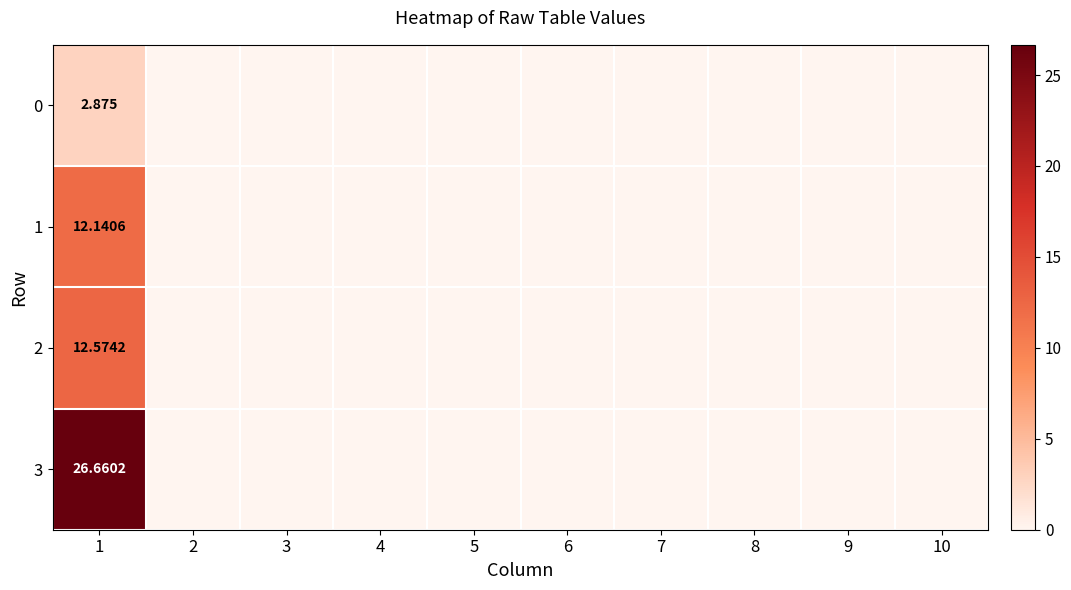

The value of 0 at 9 is 0.0. True or false?

True